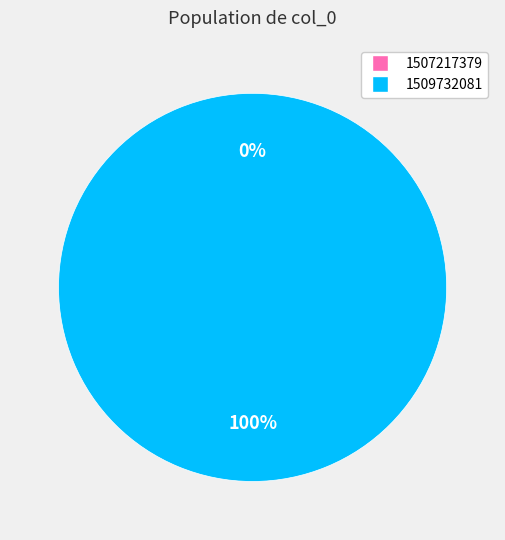

True or false: 1509732081 accounts for 100% of the total.

True